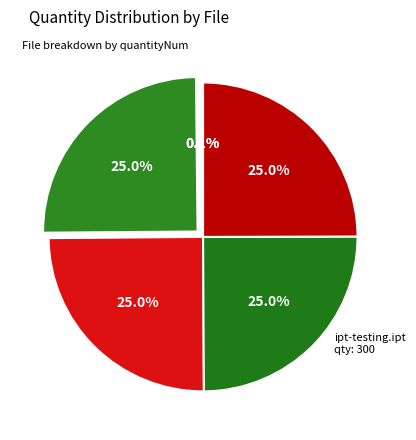

Rank the categories by value from highest to lowest.

step-testing 2.step (1), ipt-testing.ipt, step-testing 2.step (2), step-testing 2.step (3), step-testing.step, stp-testing.stp